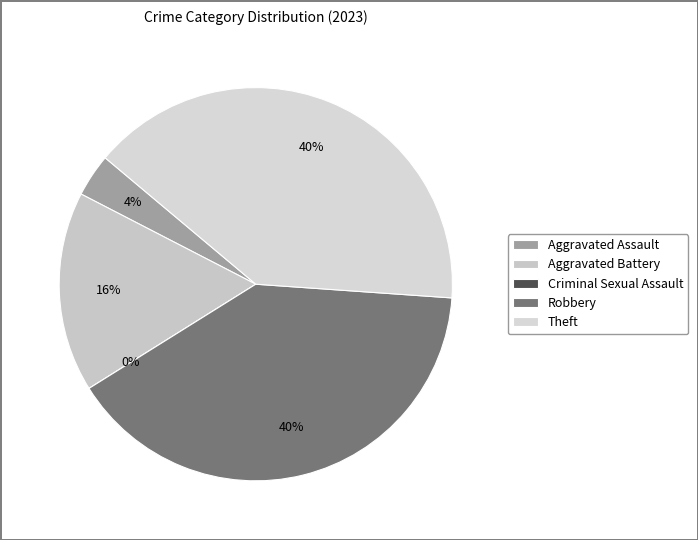

Does Robbery account for over 50% of the chart?

No